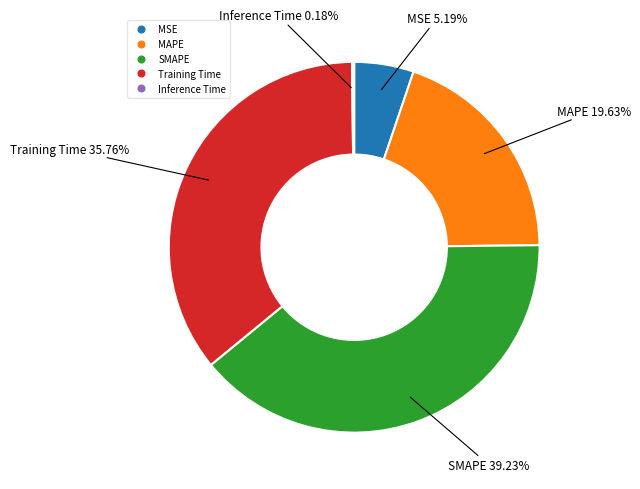

True or false: MSE accounts for 5% of the total.

True